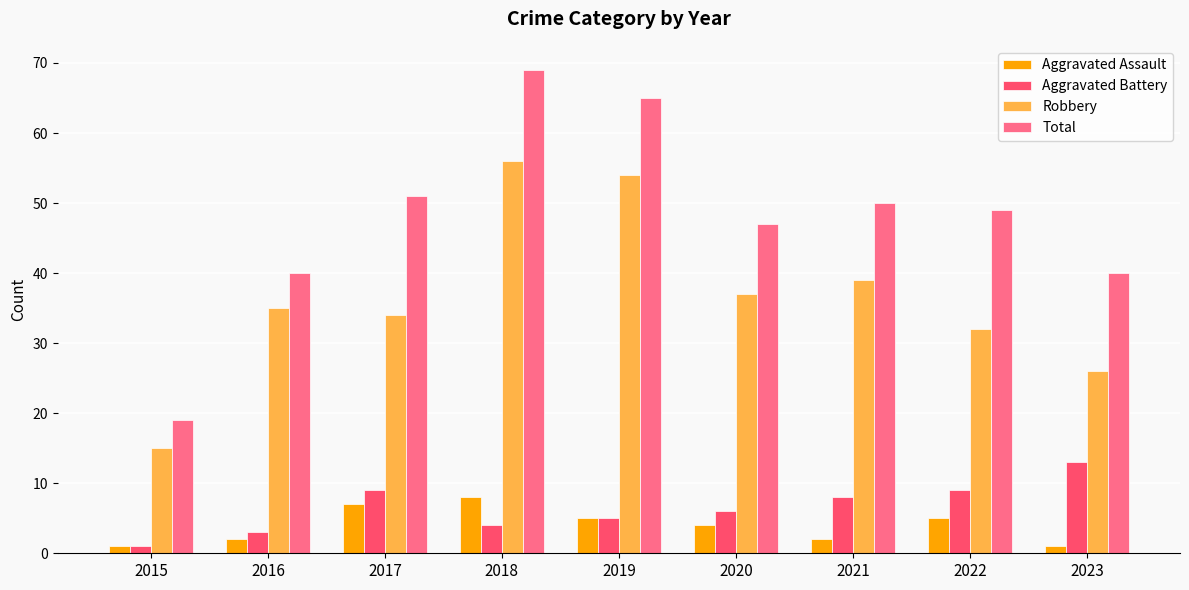

What is the value of the Aggravated Battery bar at the 7th from the left?

8